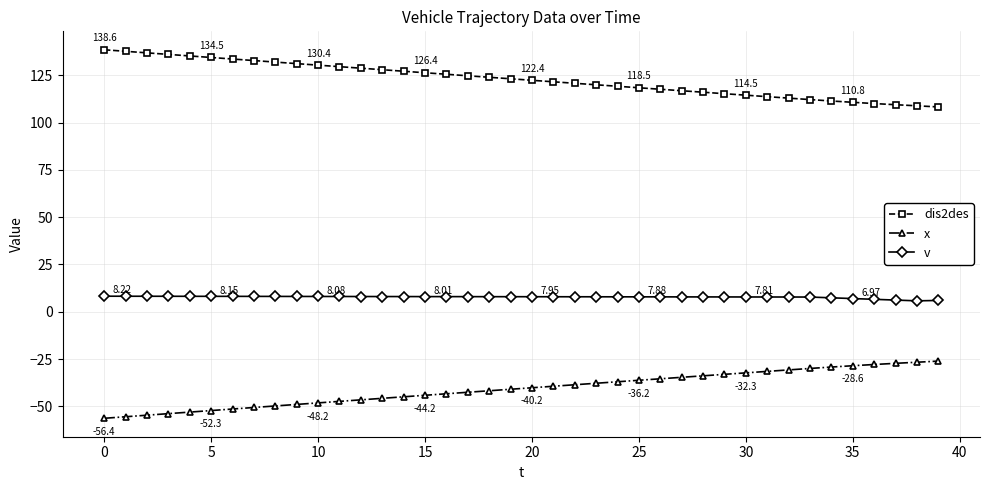

List the series in order of their peak value, highest first.

dis2des, v, x